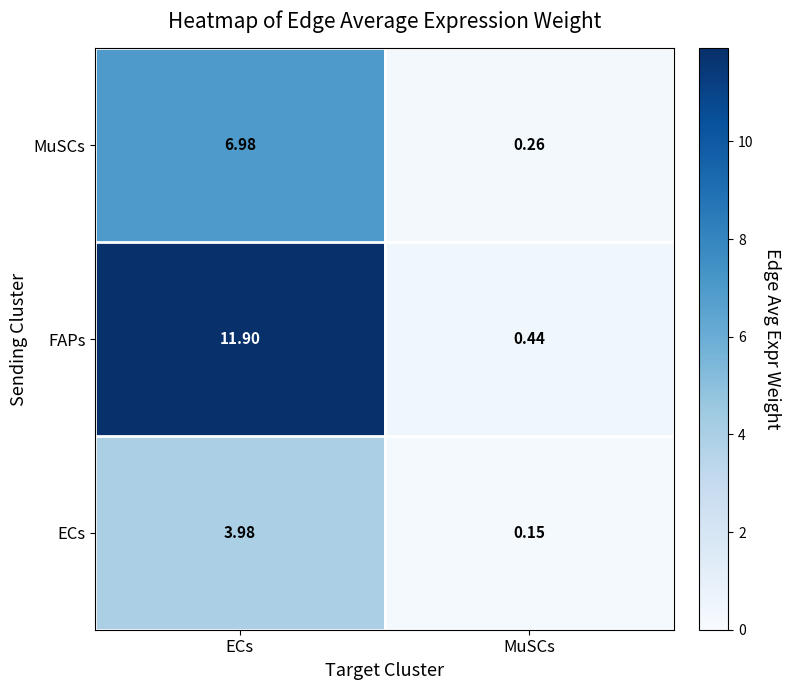

Which series has the largest total across all categories?

FAPs